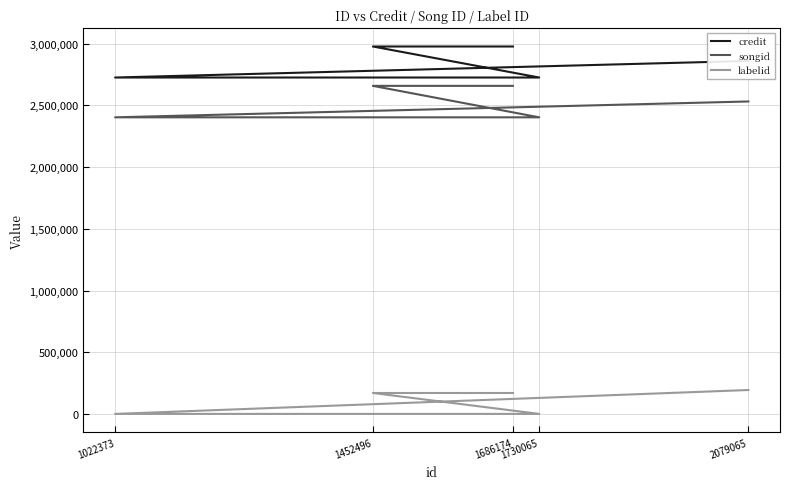

True or false: songid and labelid intersect in this chart.

False